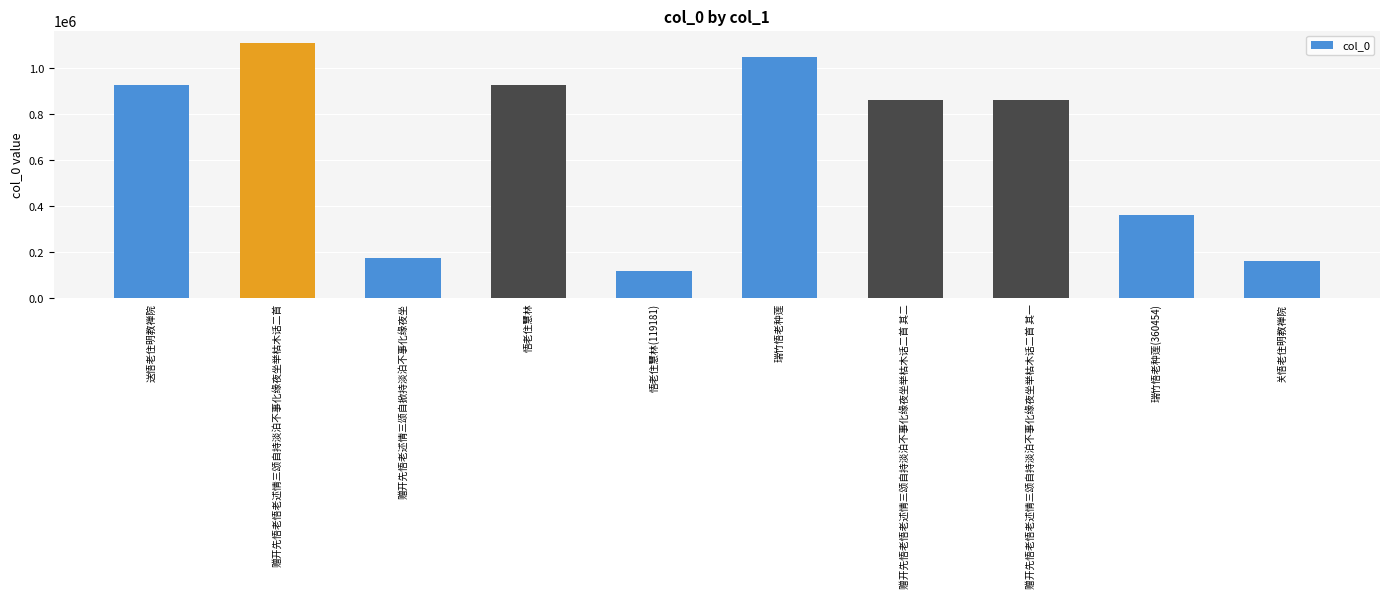

What is the value of the 6th bar from the left?

1046385